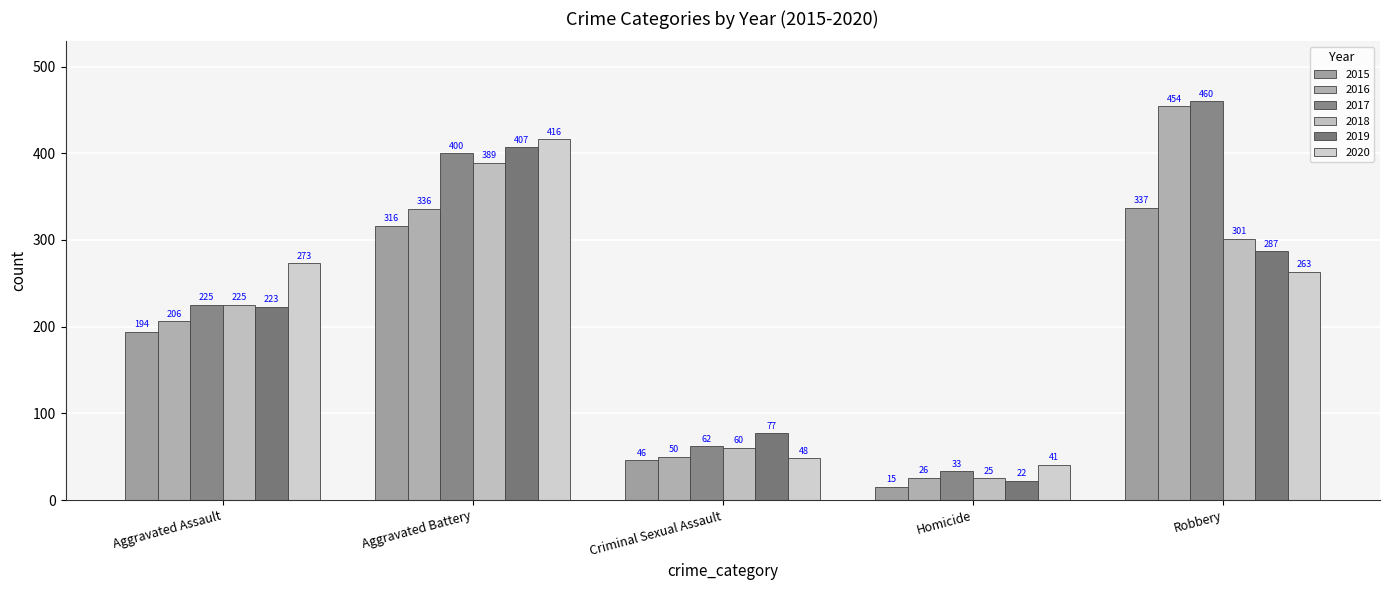

The 2015 series shows 194 at Aggravated Assault. True or false?

True